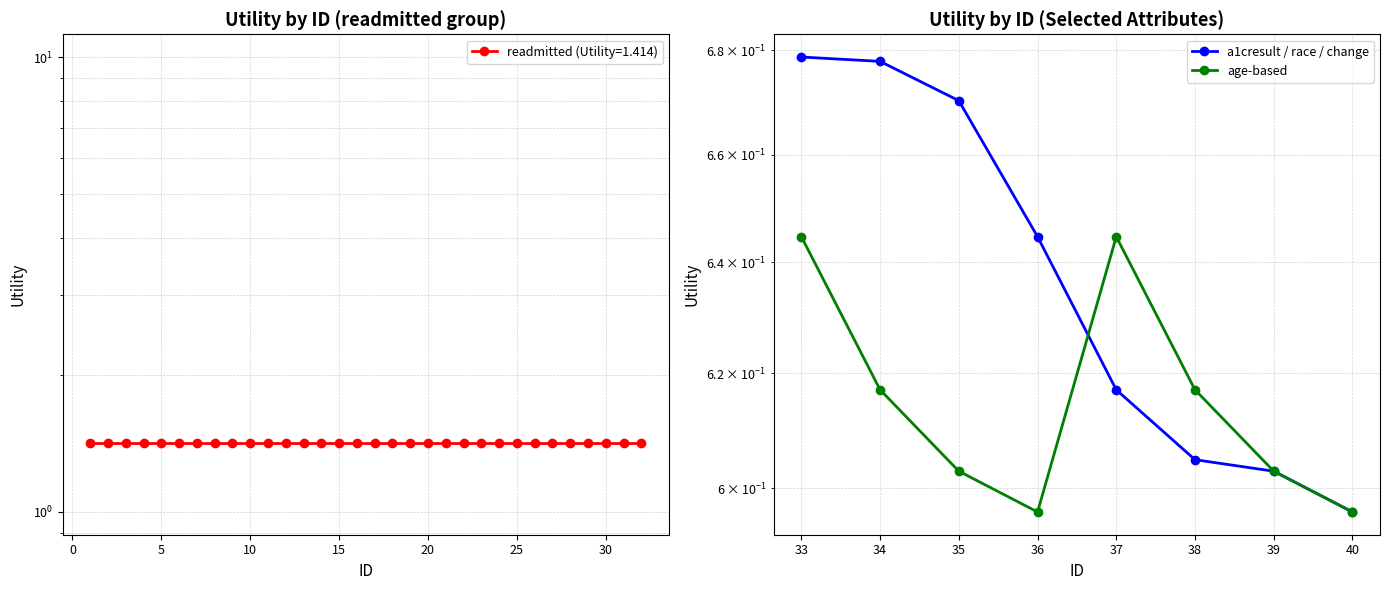

True or false: a1cresult / race / change has more than 0 points higher than both neighbors.

False